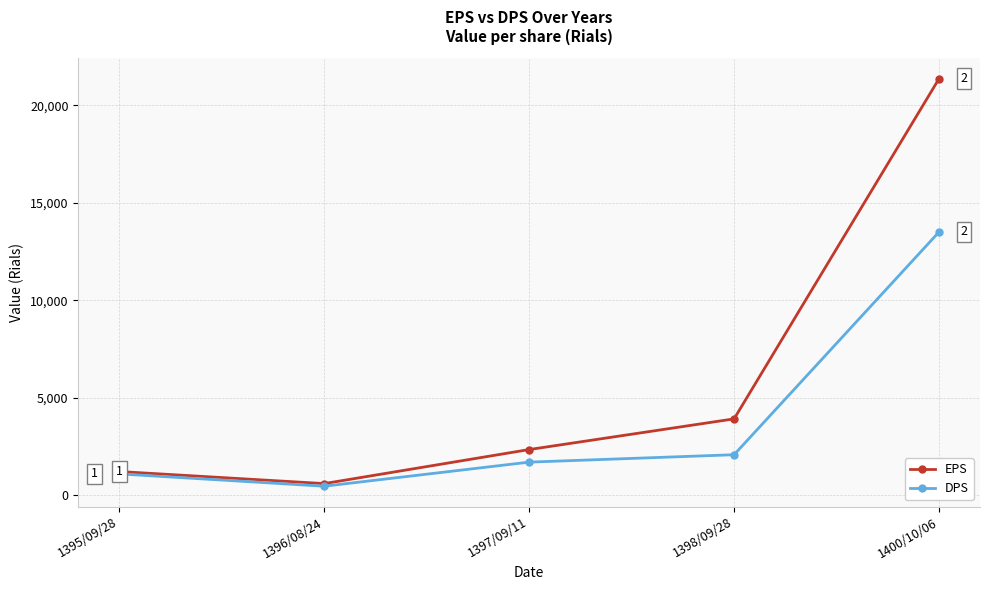

List the series in order of their overall mean, highest first.

EPS, DPS